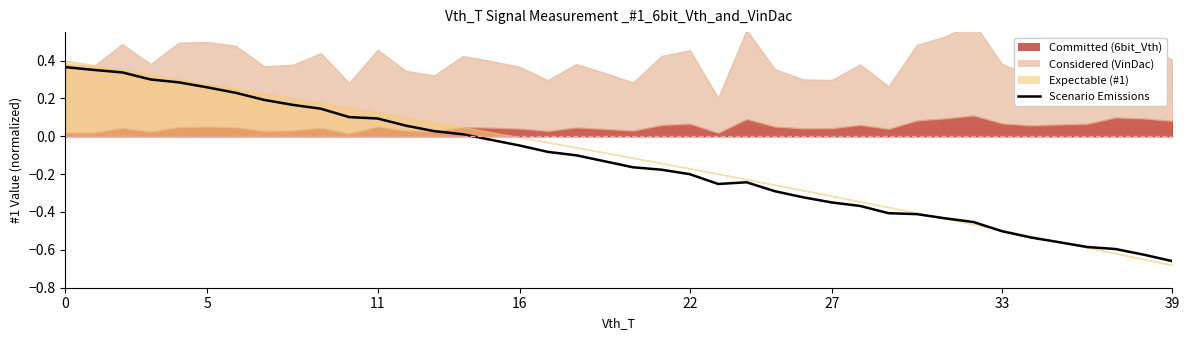

Where is the first local minimum?

23